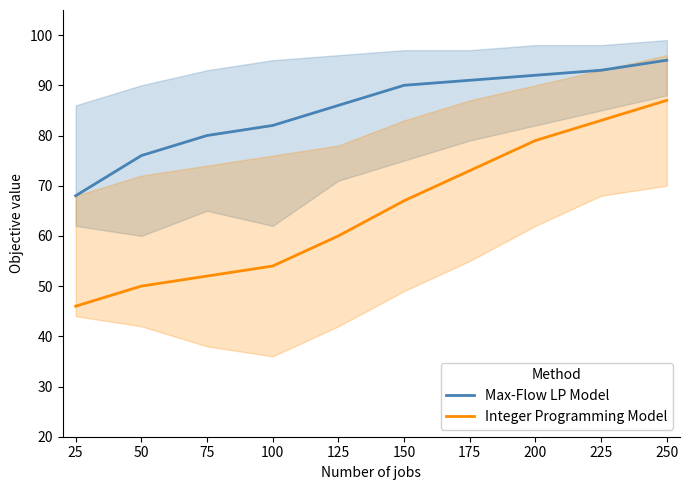

List the series in order of their overall mean, lowest first.

Integer Programming Model, Max-Flow LP Model